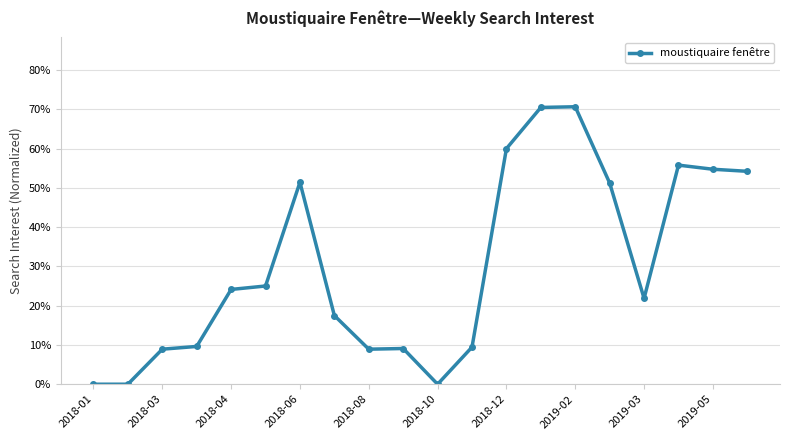

Reading right to left, transcribe all the data shown in this chart.

0.5	0.5	0.6	0.2	0.5	0.7	0.7	0.6	0.1	0.0	0.1	0.1	0.2	0.5	0.2	0.2	0.1	0.1	0.0	0.0